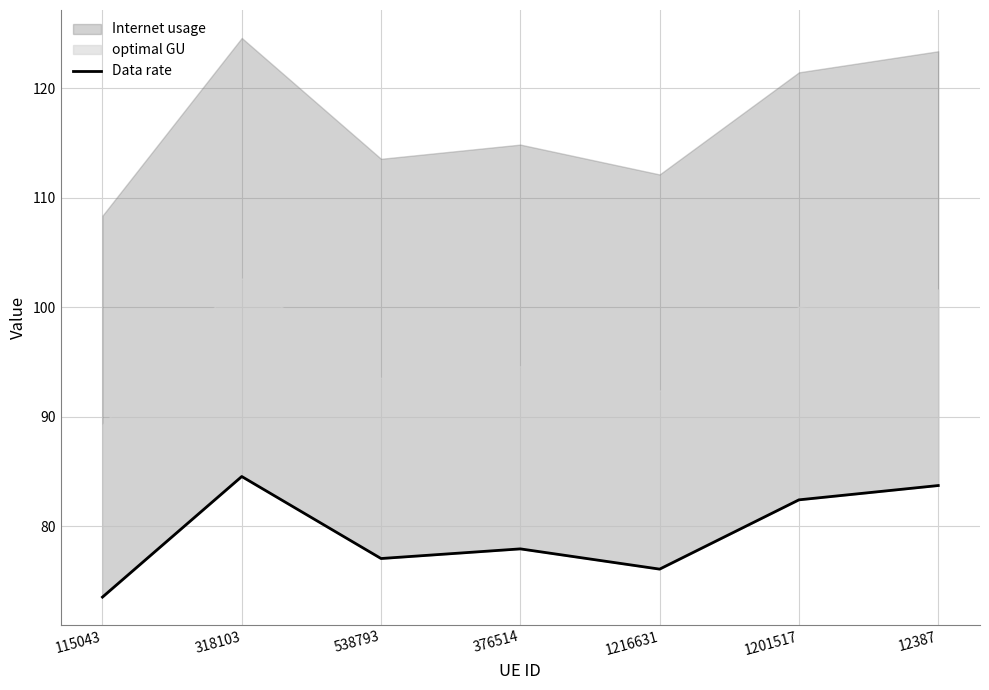

Which label corresponds to the largest value in the chart?

318103